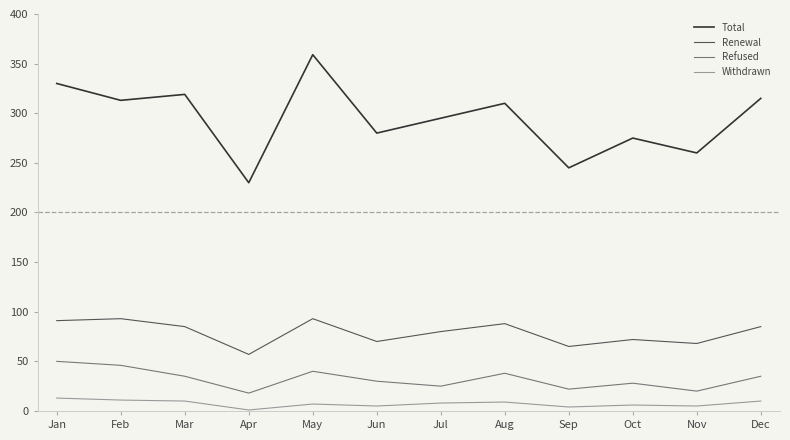

True or false: Withdrawn and Refused cross at least once.

False